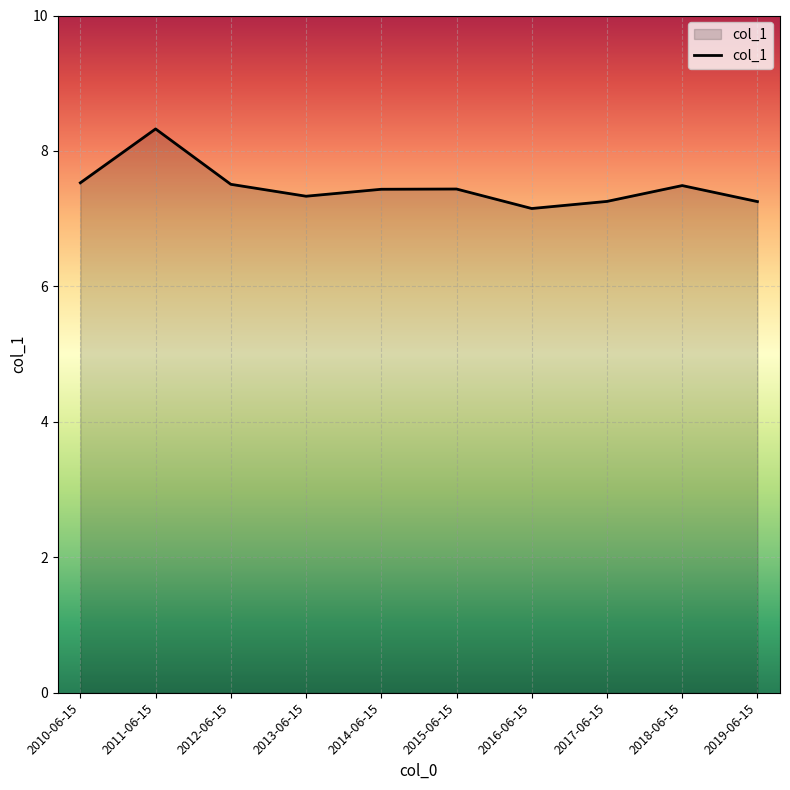

How many lines are shown in the chart?

1